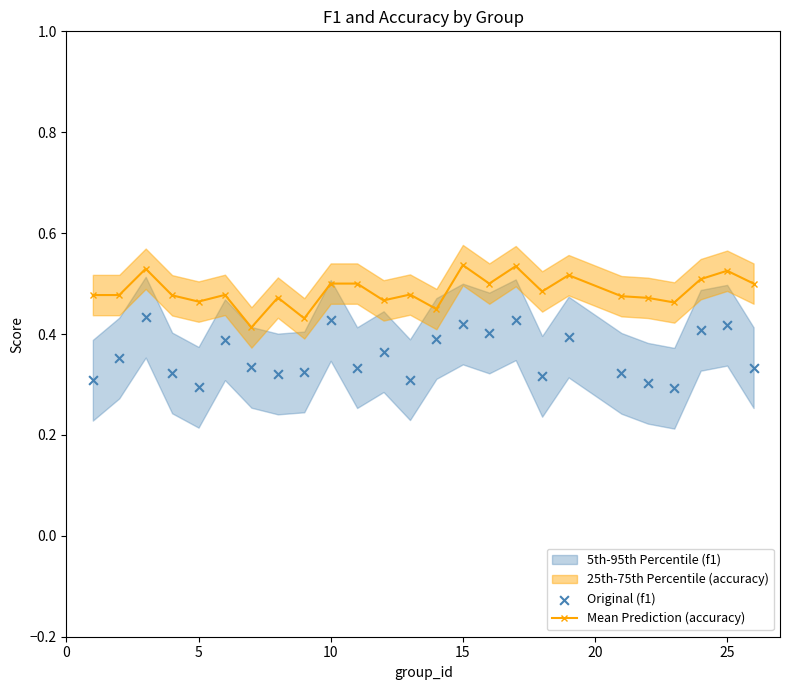

Which series contains the highest Y value?

Mean Prediction (accuracy)